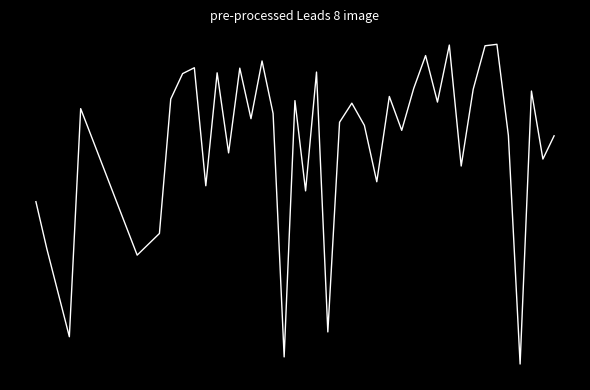

True or false: there are more than 0 points higher than both neighbors.

True